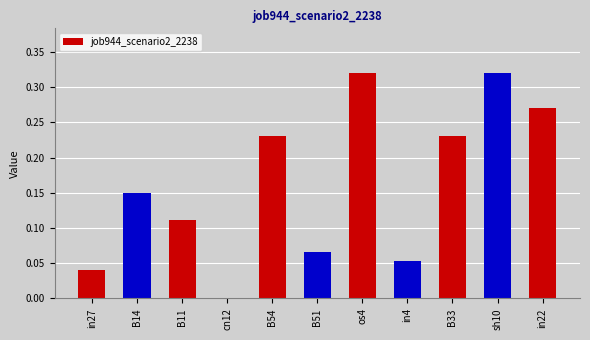

Which has a higher value, B54 or in4?

B54